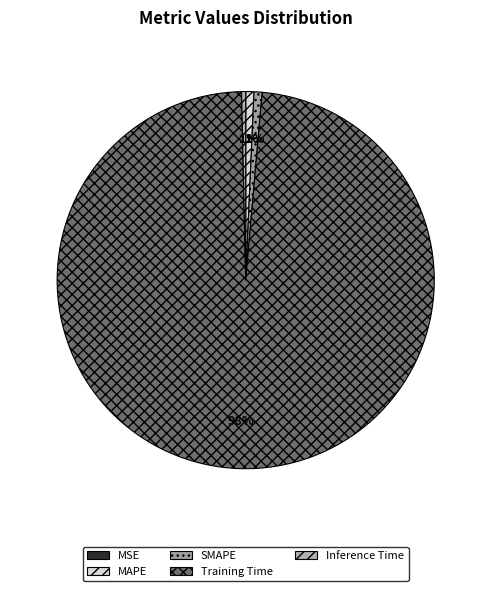

To the nearest percent, what is the combined percentage of SMAPE and Inference Time?

1%